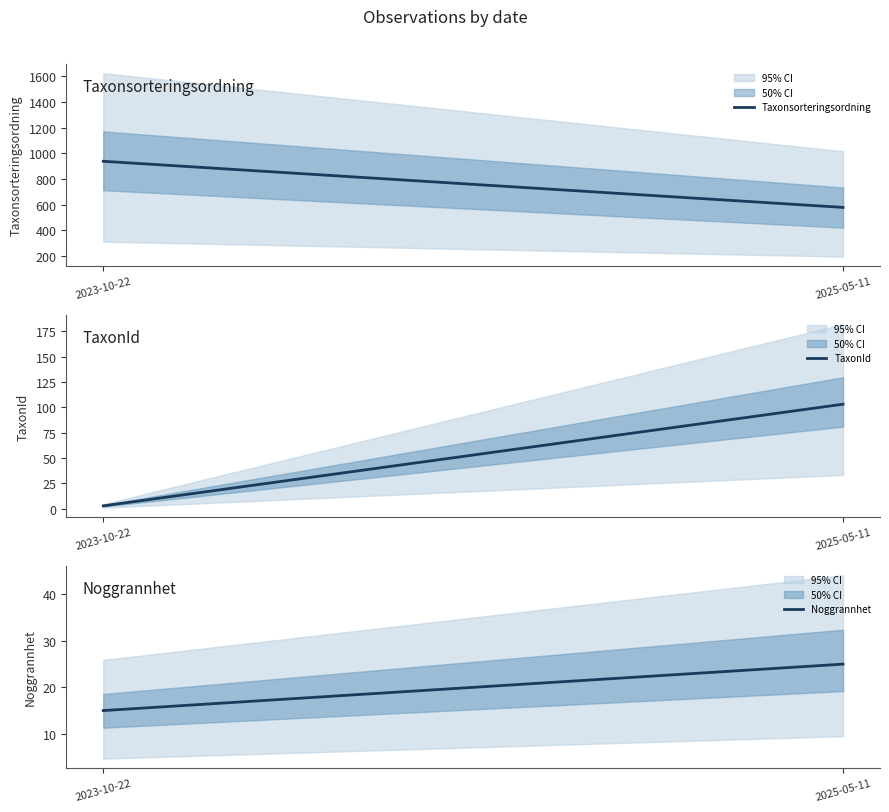

What is the label of the 2nd point from the right?

2023-10-22